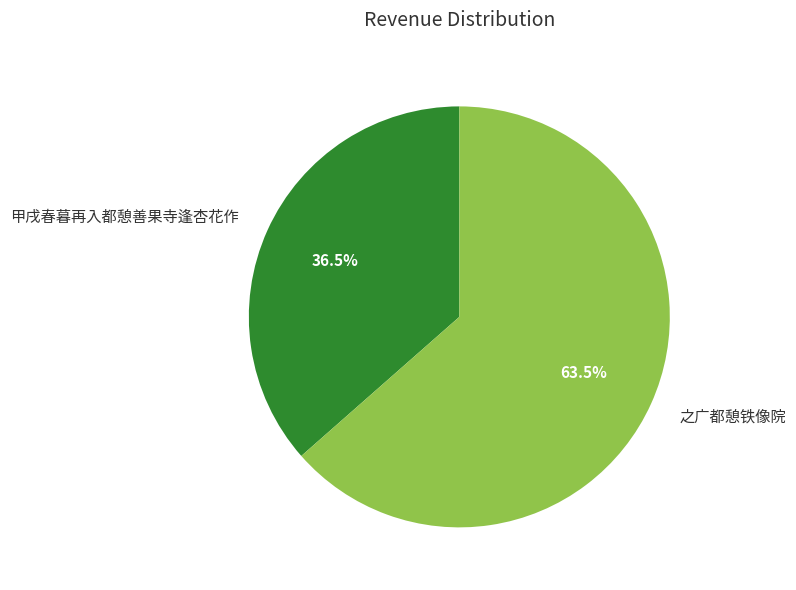

Does 之广都憩铁像院 represent more than half of the total?

Yes